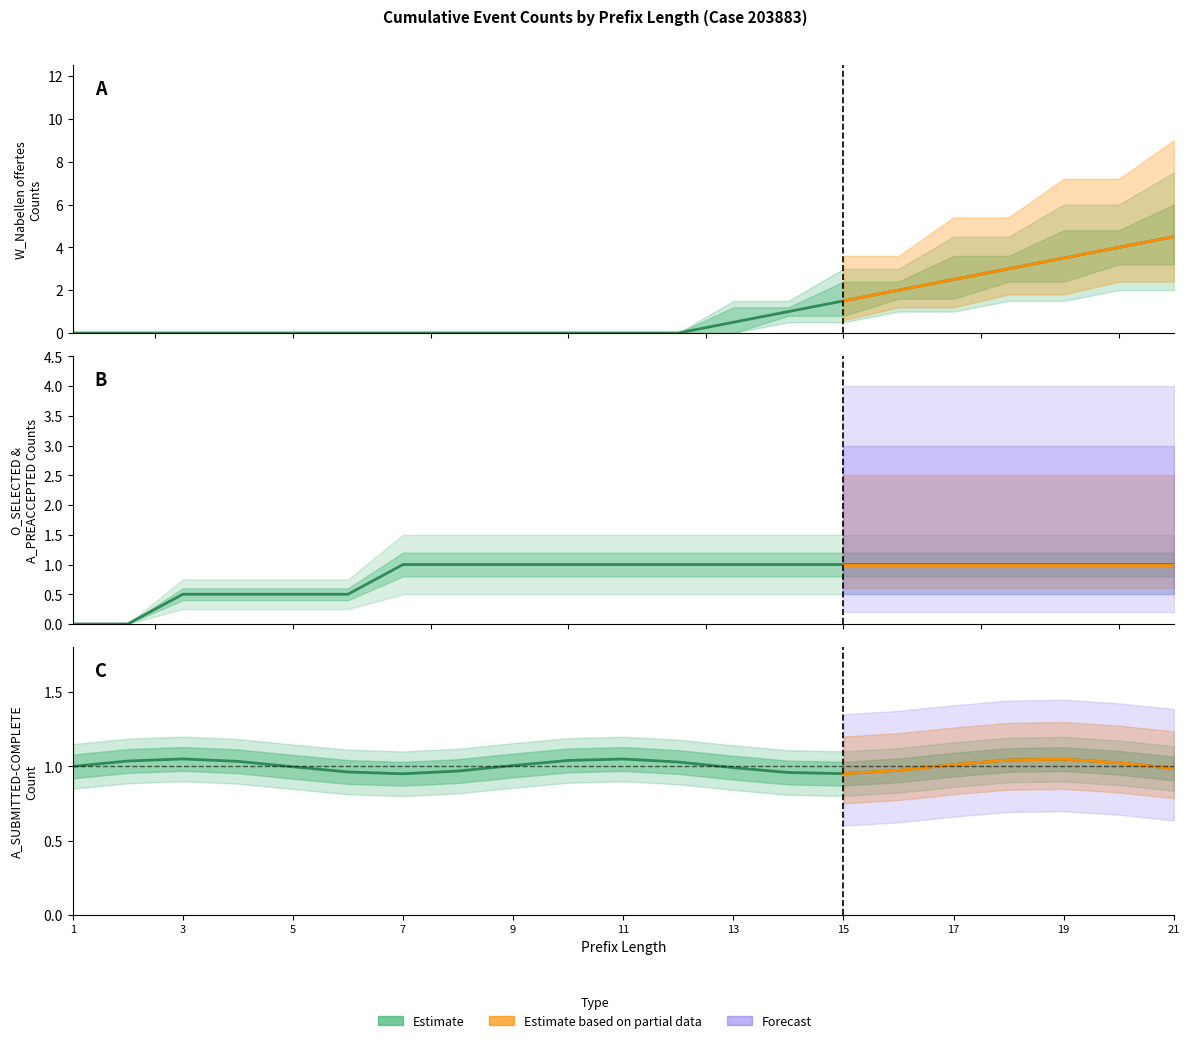

At which category does the chart reach its minimum across all series?

1